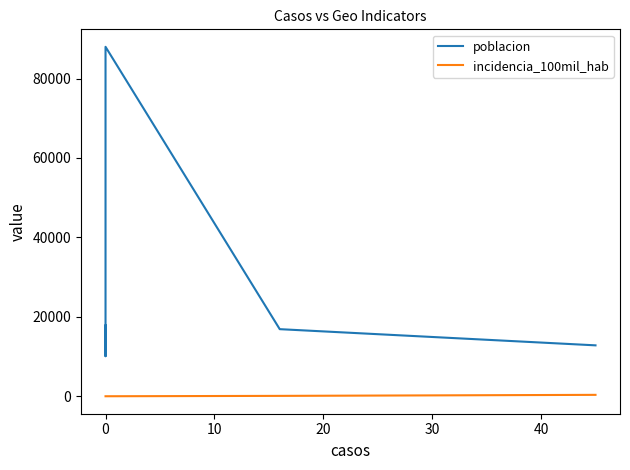

Rank the series by their maximum value, from highest to lowest.

poblacion, incidencia_100mil_hab